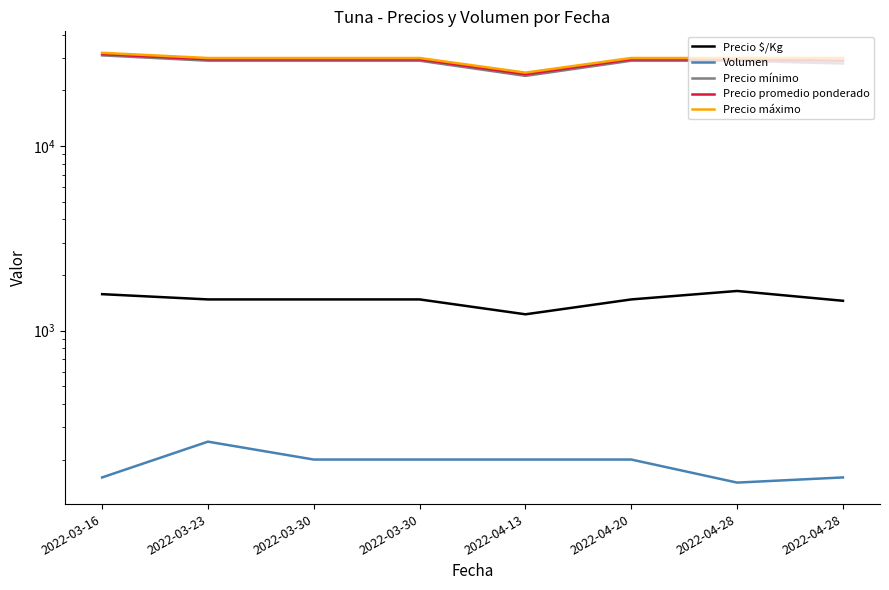

At which label does Precio $/Kg first exceed 1475?

2022-03-16